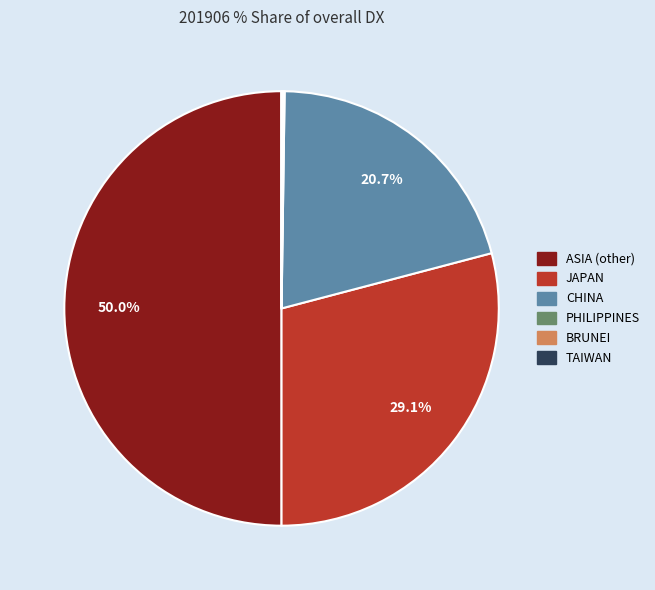

How much of the chart is everything except CHINA?

79.3%